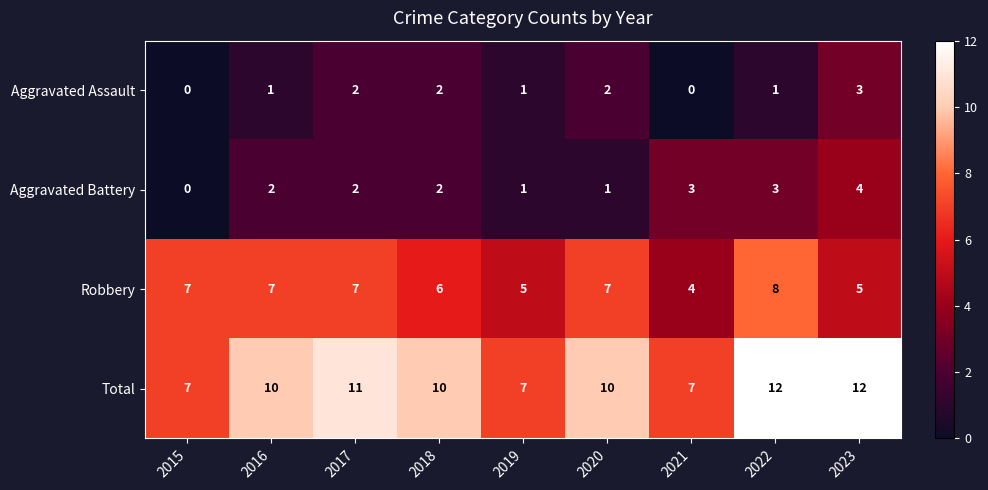

What is the total value across all series at 2016?

20